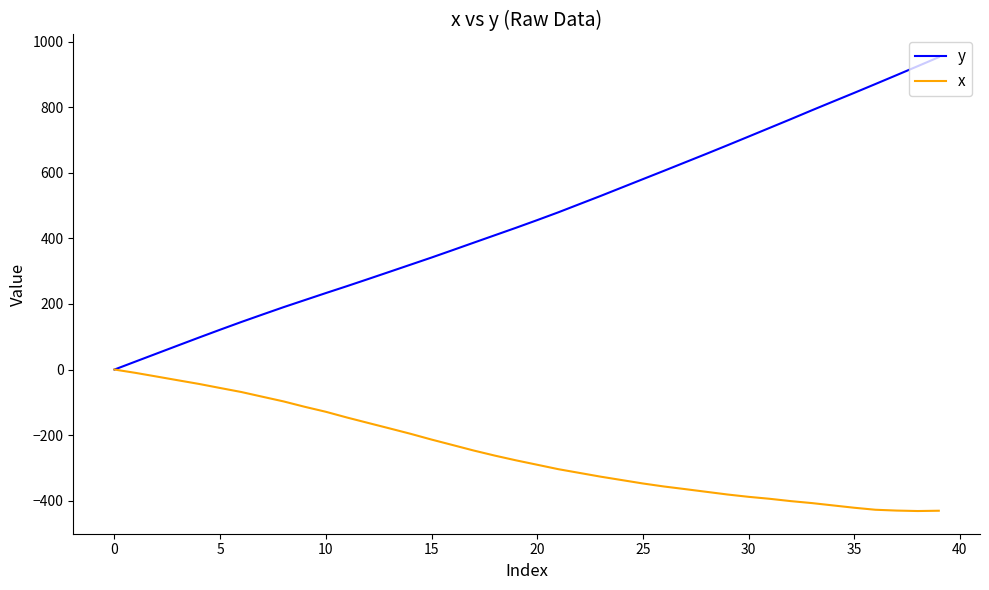

Which series has the largest total across all categories?

y